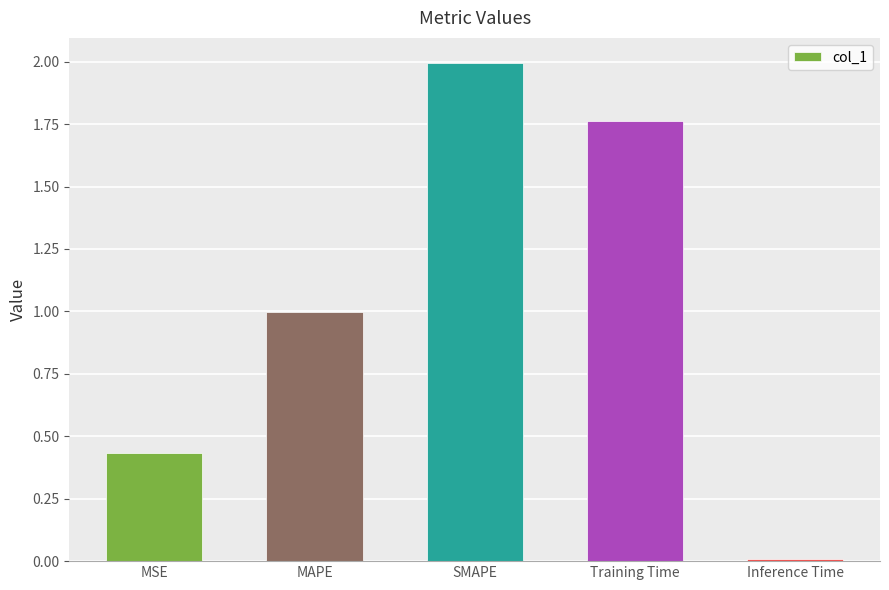

The chart shows a value of 1.0 at MAPE. True or false?

True